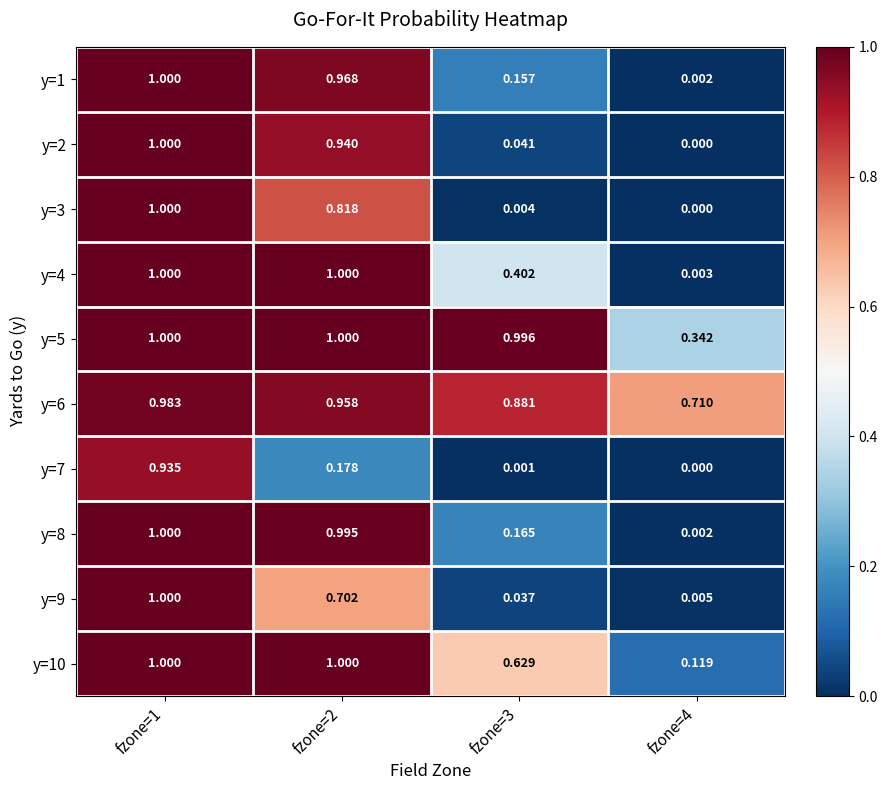

Is the value of y=5 at fzone=2 greater than the value of y=1 at fzone=2?

Yes